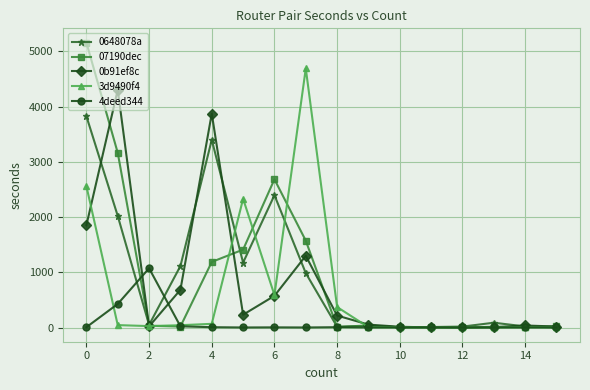

True or false: 07190dec has more than 0 interior local peaks.

True